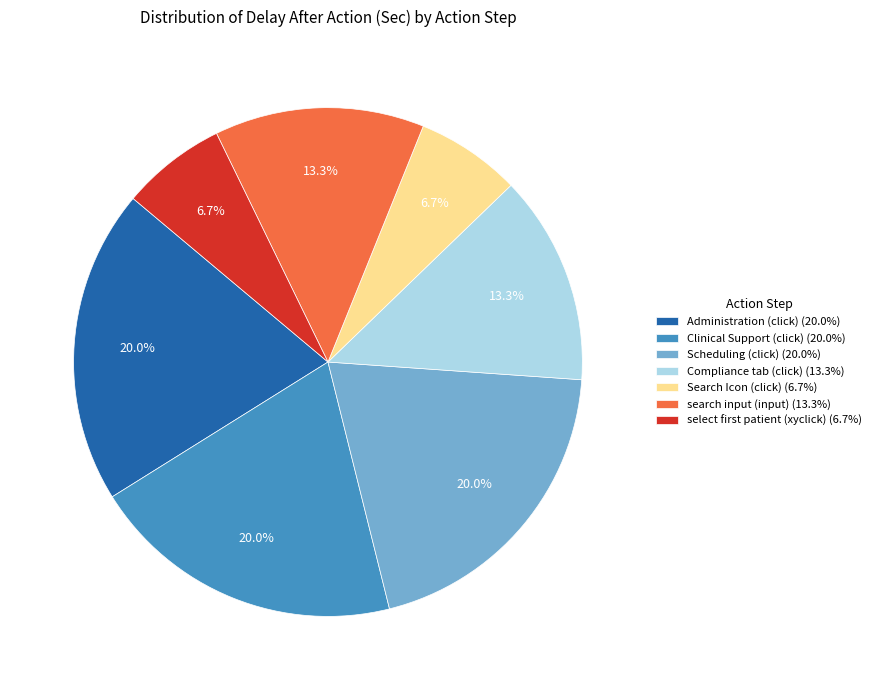

How many segments does this pie chart have?

7